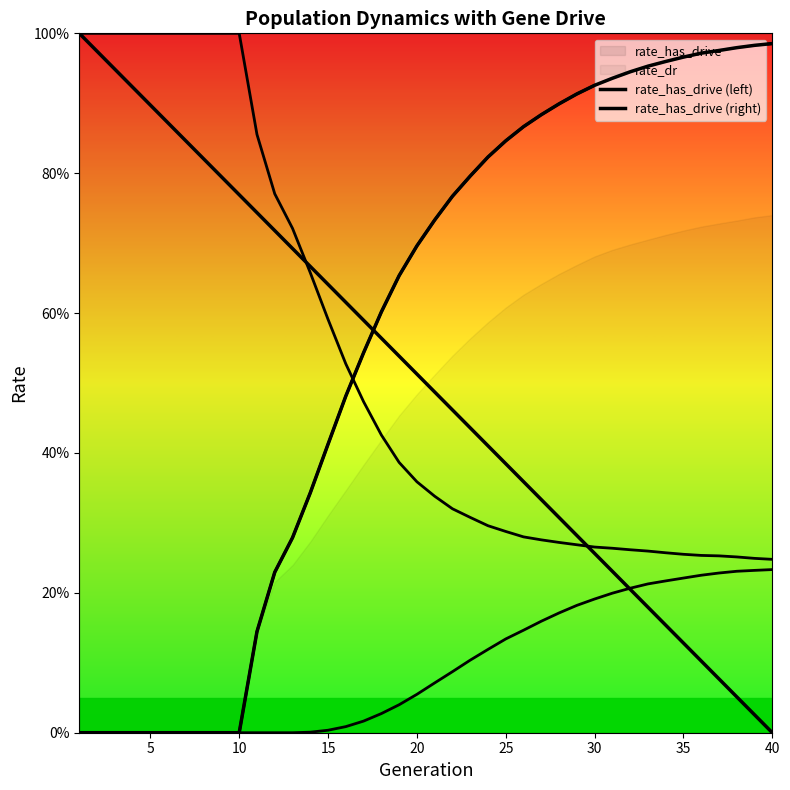

How many positive values does the rate_has_drive (left) series have?

39